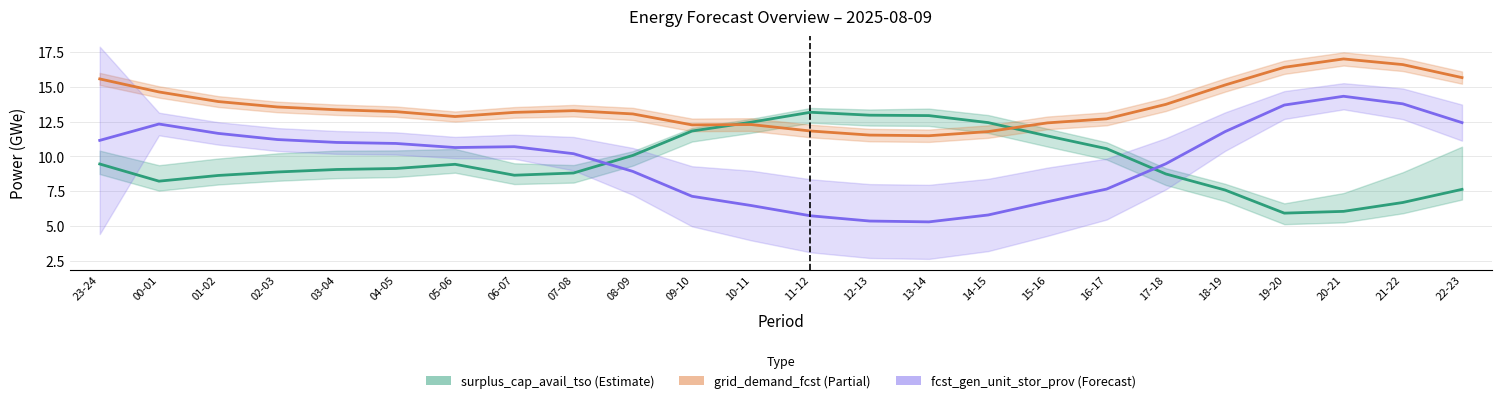

True or false: grid_demand_fcst and fcst_gen_unit_stor_prov cross at least once.

False